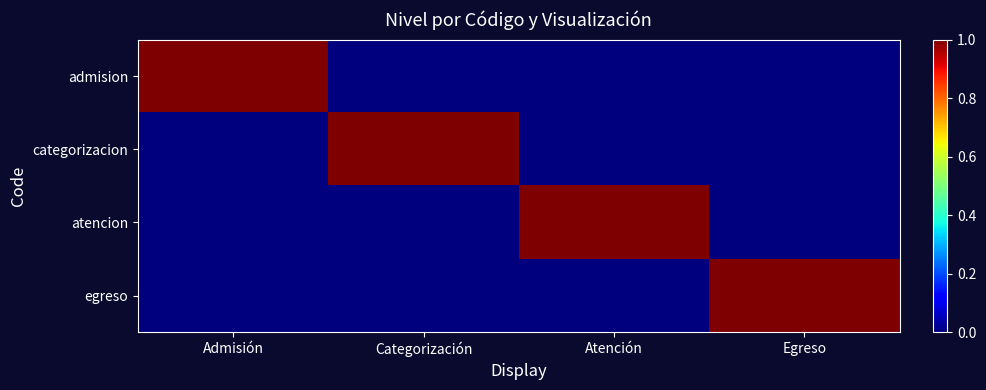

Reading left to right, list all the values displayed in this chart.

admision: Admisión=1	Categorización=0	Atención=0	Egreso=0
categorizacion: Admisión=0	Categorización=1	Atención=0	Egreso=0
atencion: Admisión=0	Categorización=0	Atención=1	Egreso=0
egreso: Admisión=0	Categorización=0	Atención=0	Egreso=1